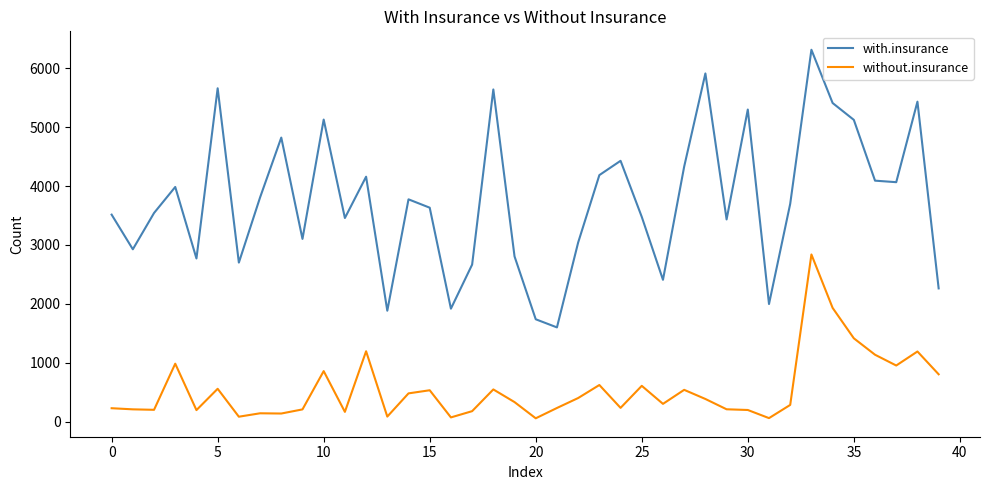

Which series has the largest range (max minus min)?

with.insurance